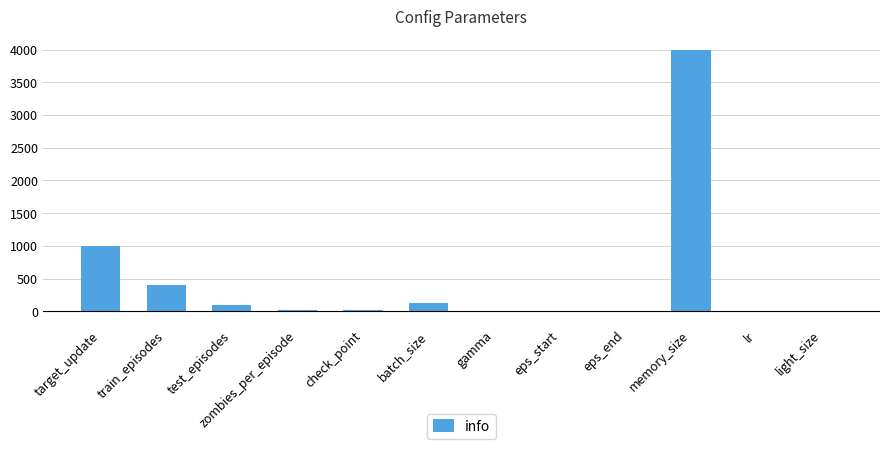

What is the difference between the values at eps_end and eps_start?

6.0